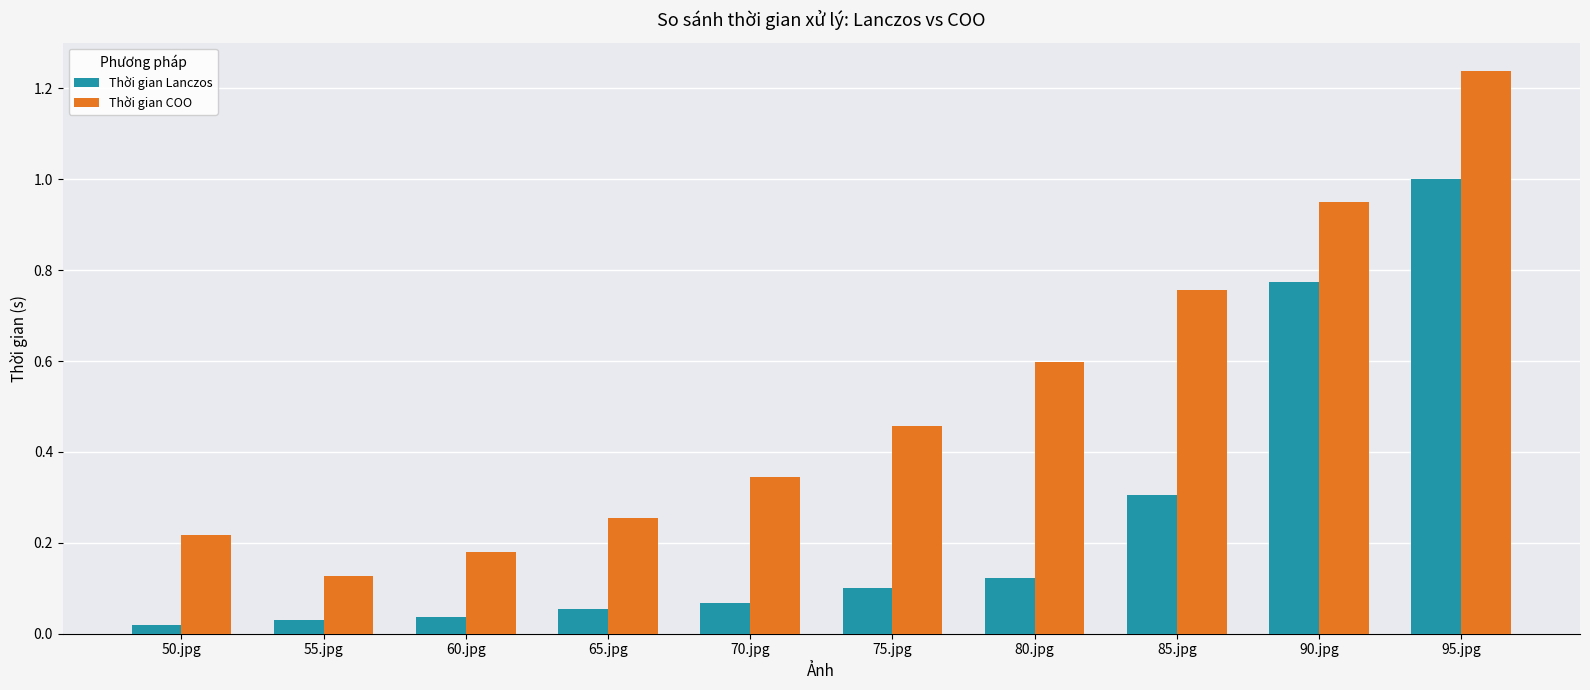

The Thời gian Lanczos series shows 1.0 at 95.jpg. True or false?

True